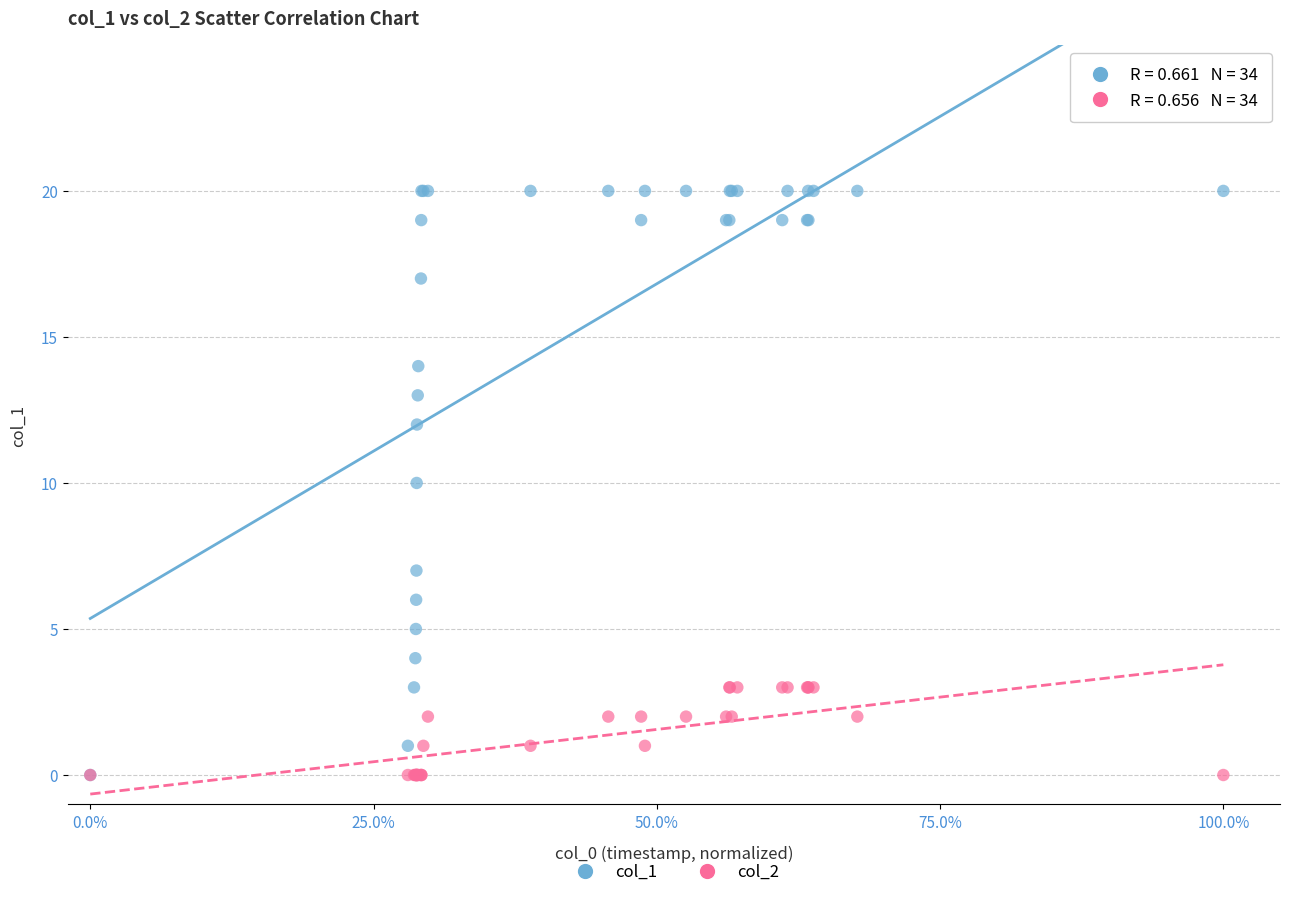

Which series has the largest Y range (max minus min)?

col_1